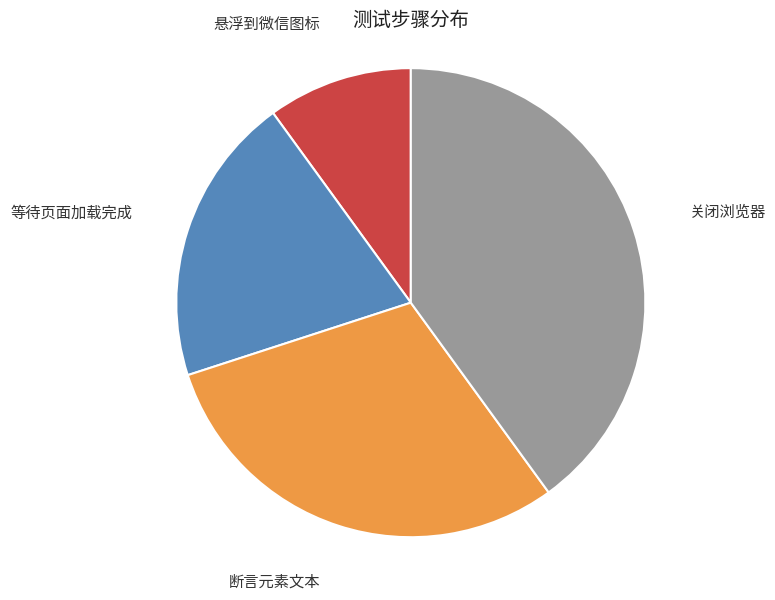

Approximately how many times larger is the value at 等待页面加载完成 compared to 断言元素文本?

0.7